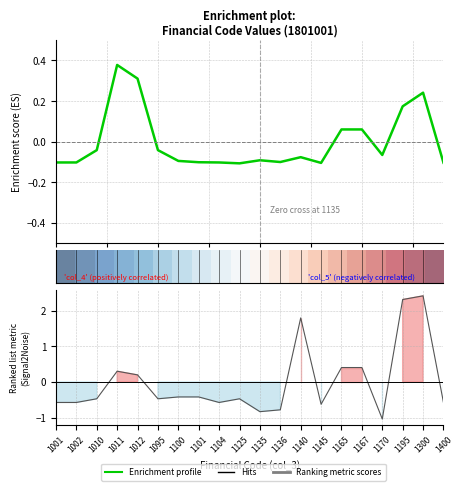

Between which two adjacent categories do row_0 and Hits first intersect?

1010 and 1011